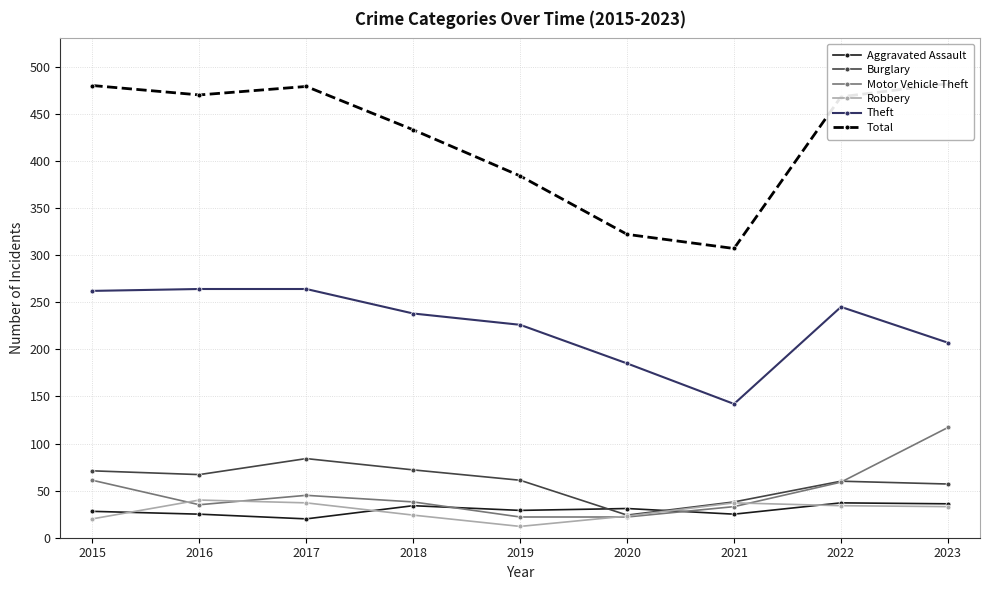

How many interior local valleys does the Burglary series have?

2